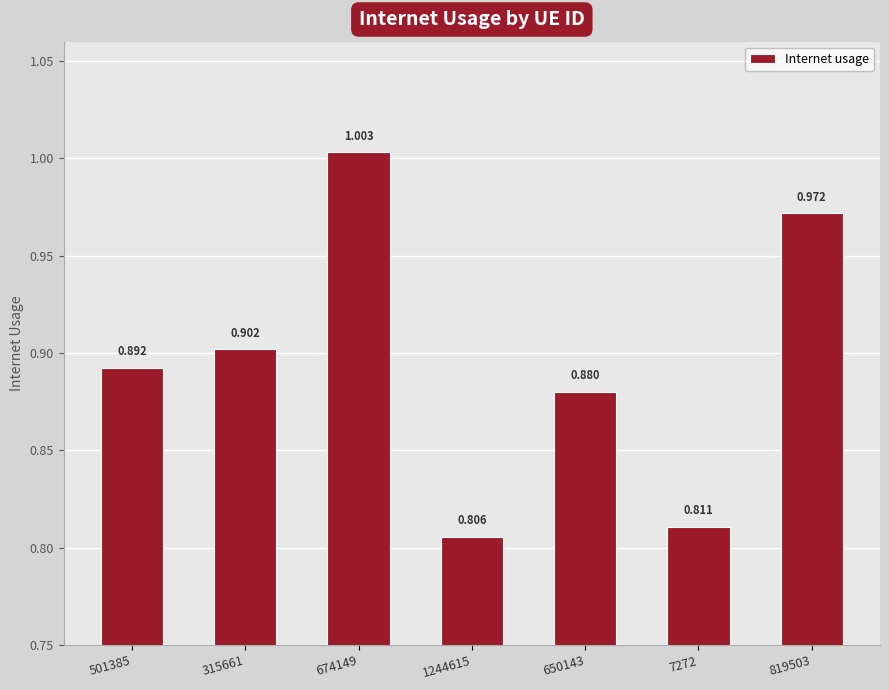

What is the label of the 2nd bar from the left?

315661